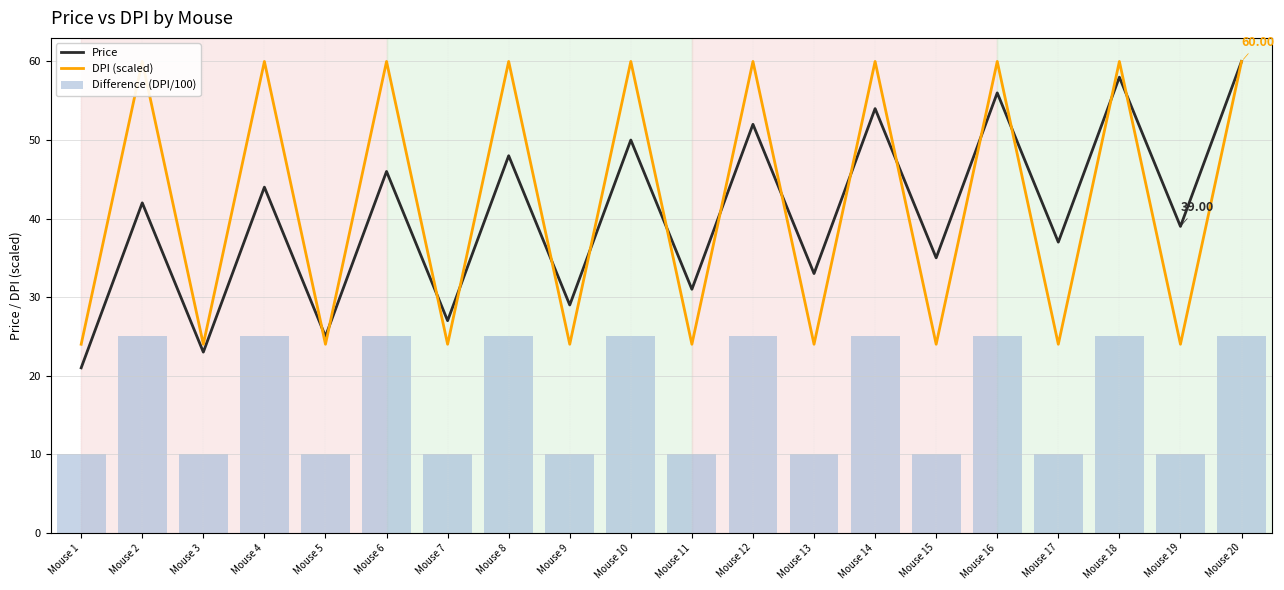

What is the value of the Price bar at the 11th from the left?

31